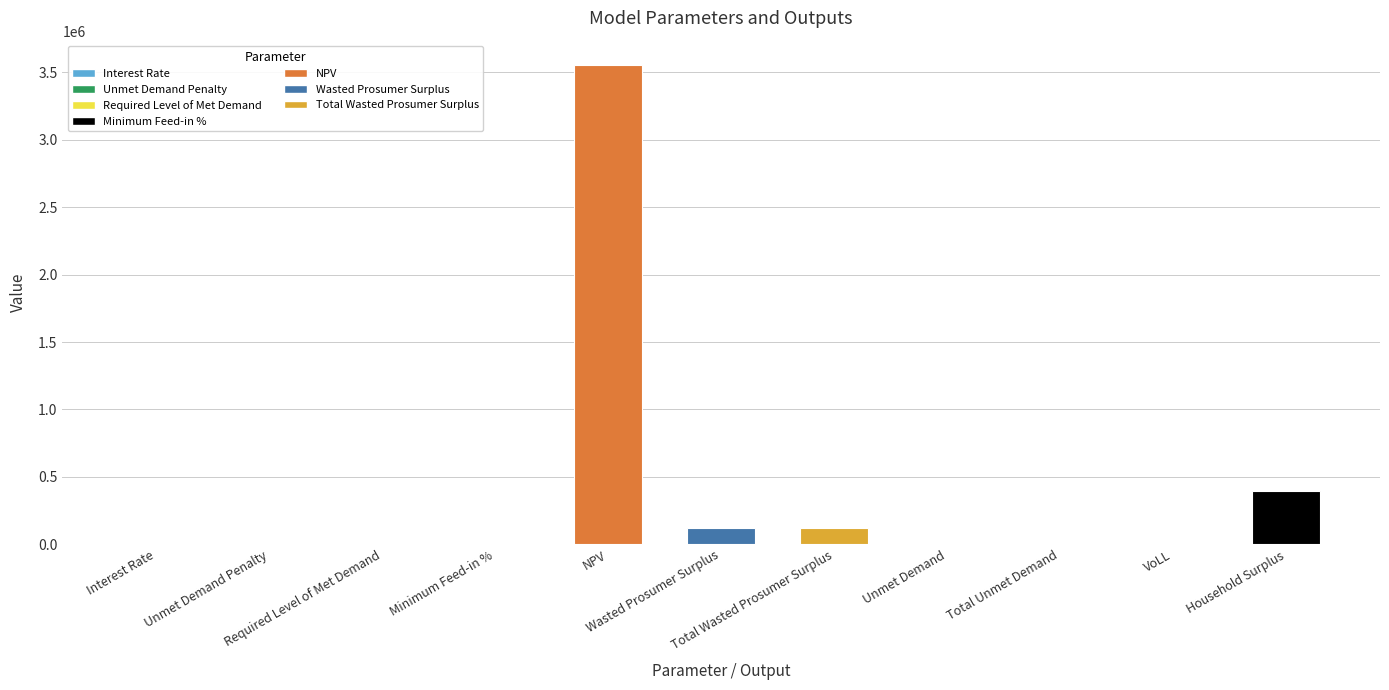

What is the average value?

382148.4